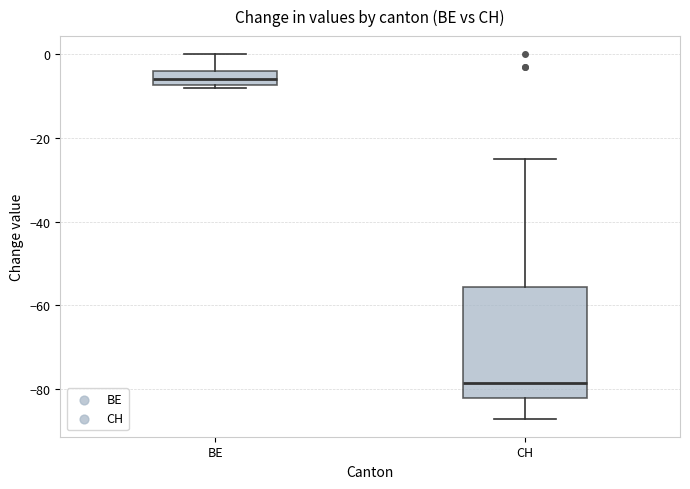

Comparing the boxes themselves (not the whiskers), which one is the tallest?

CH